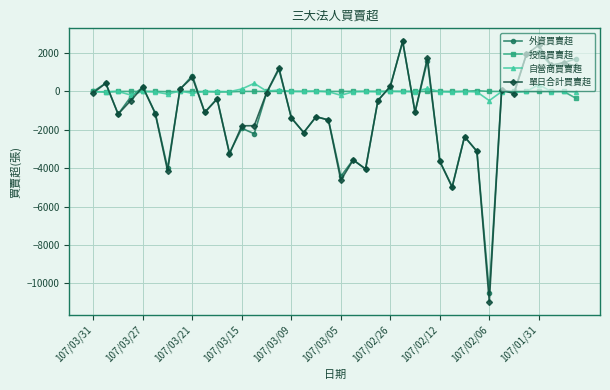

What is the maximum value shown in the chart?

2609